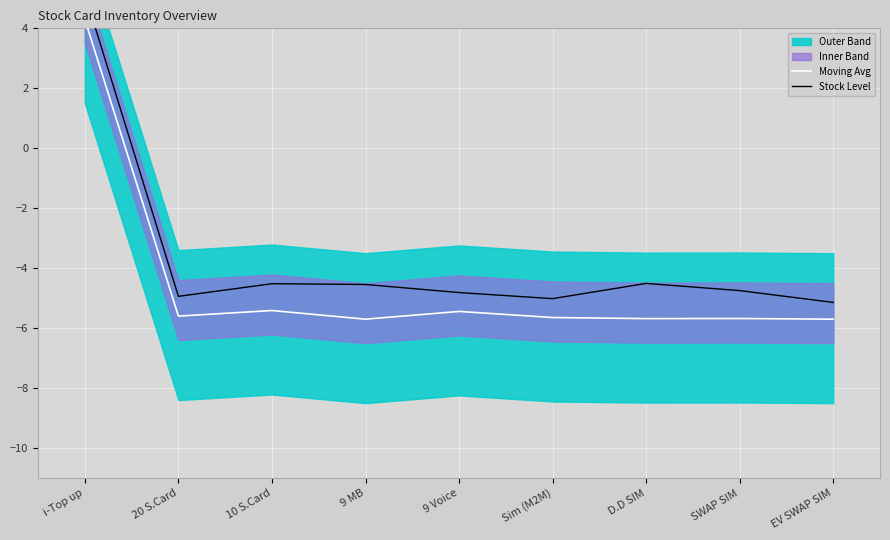

The value of Moving Avg at 10 S.Card is -5.4. True or false?

True